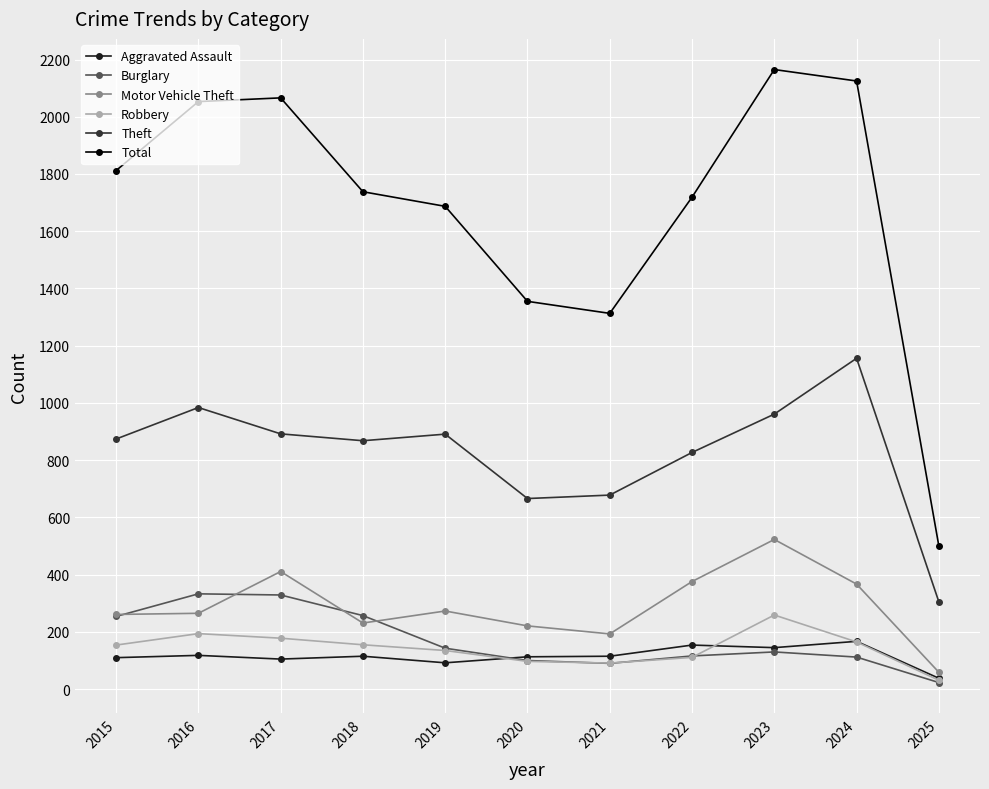

What is the spread (max minus min) of values at 2018?

1623